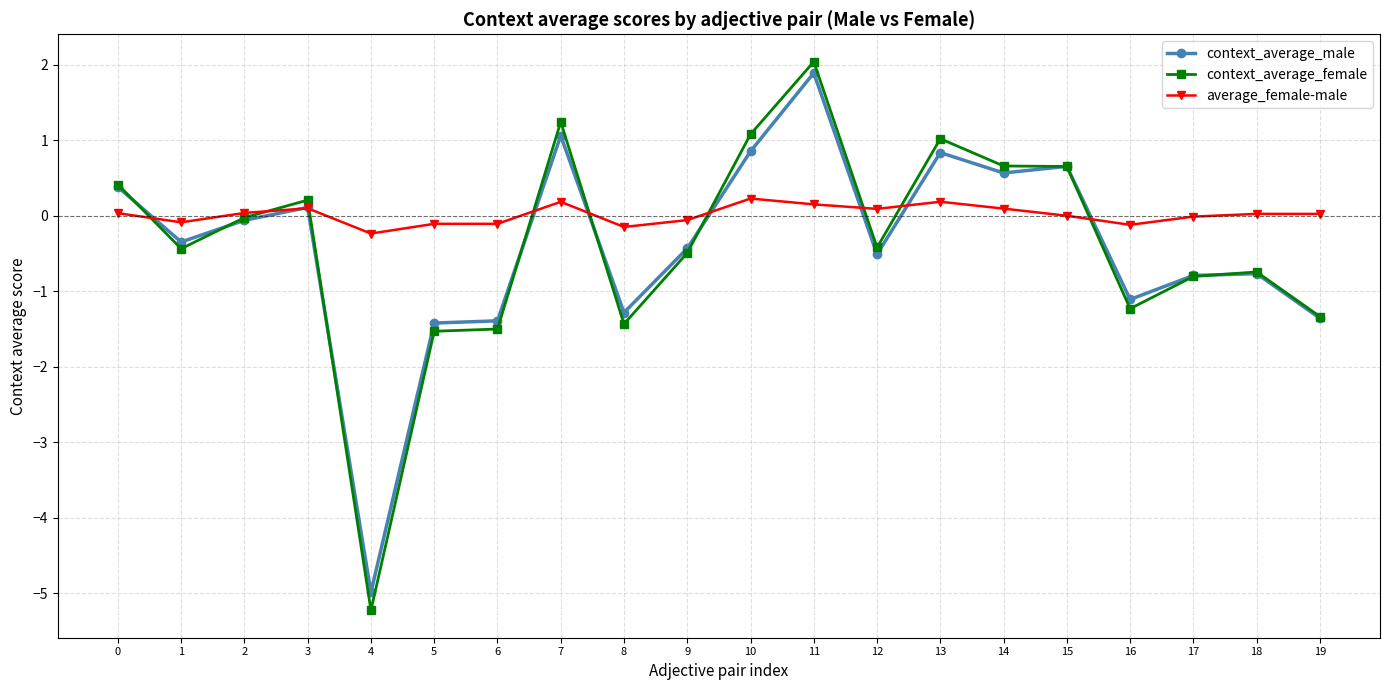

Which series has the largest total across all categories?

average_female-male